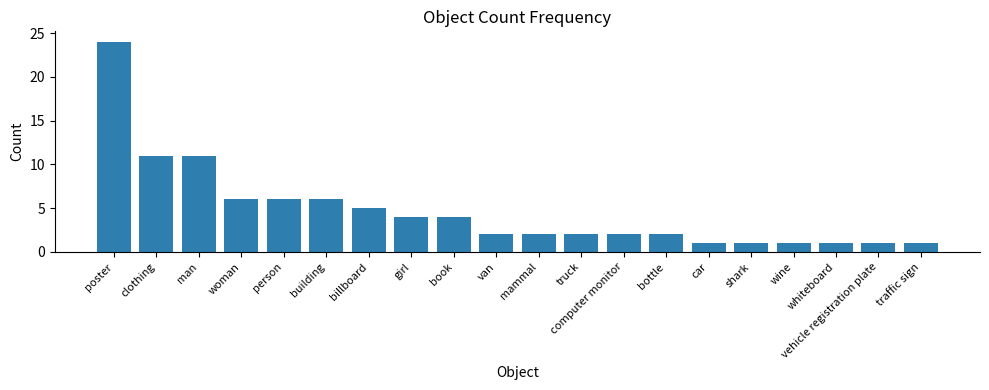

Reading right to left, transcribe all the data shown in this chart.

1	1	1	1	1	1	2	2	2	2	2	4	4	5	6	6	6	11	11	24